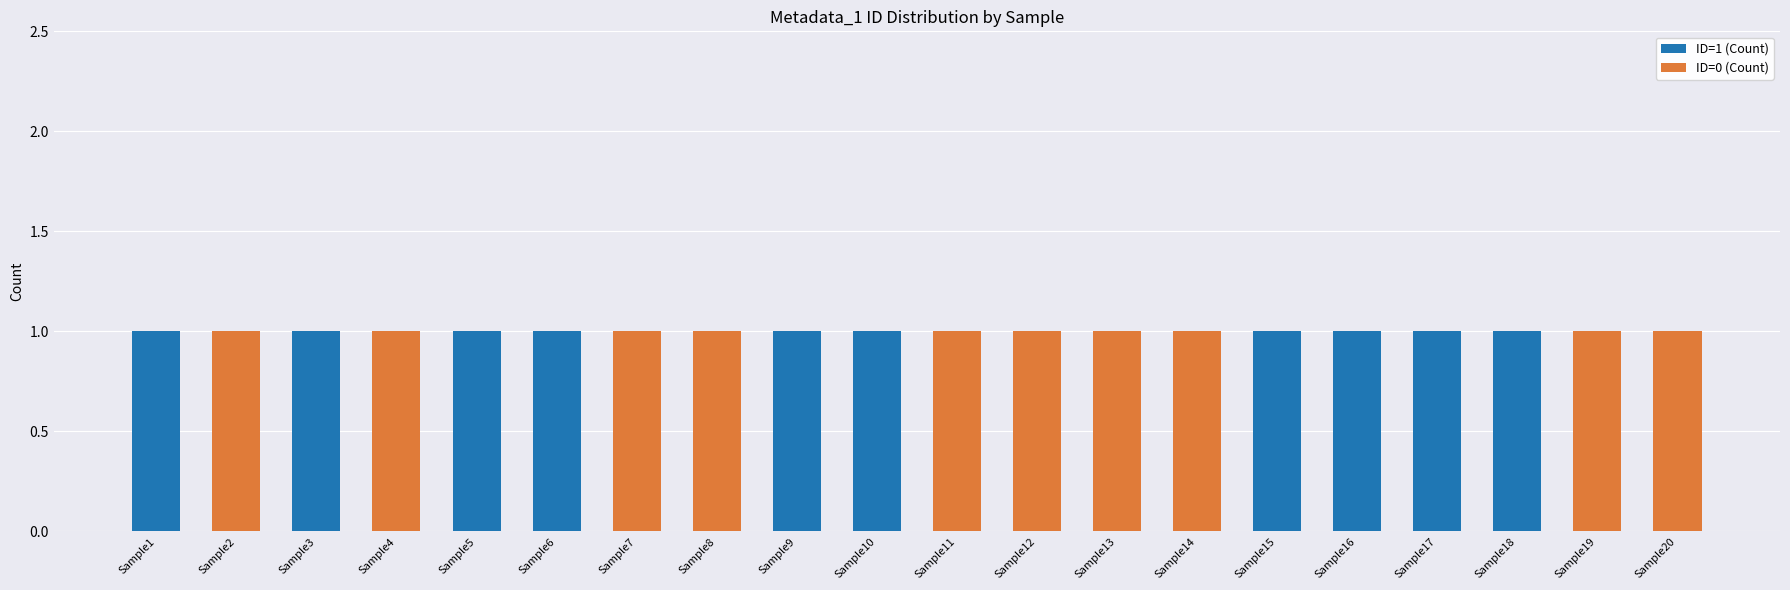

True or false: ID=1 (Count) has a value of 0 at Sample19.

True